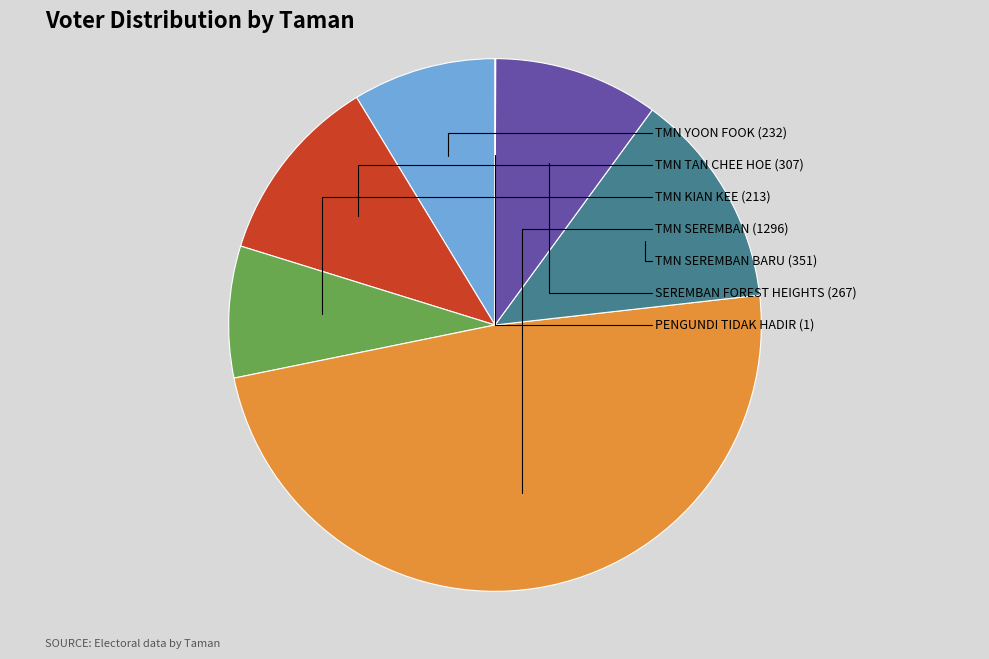

To the nearest percent, what is the difference between the largest and smallest slice percentages?

49%